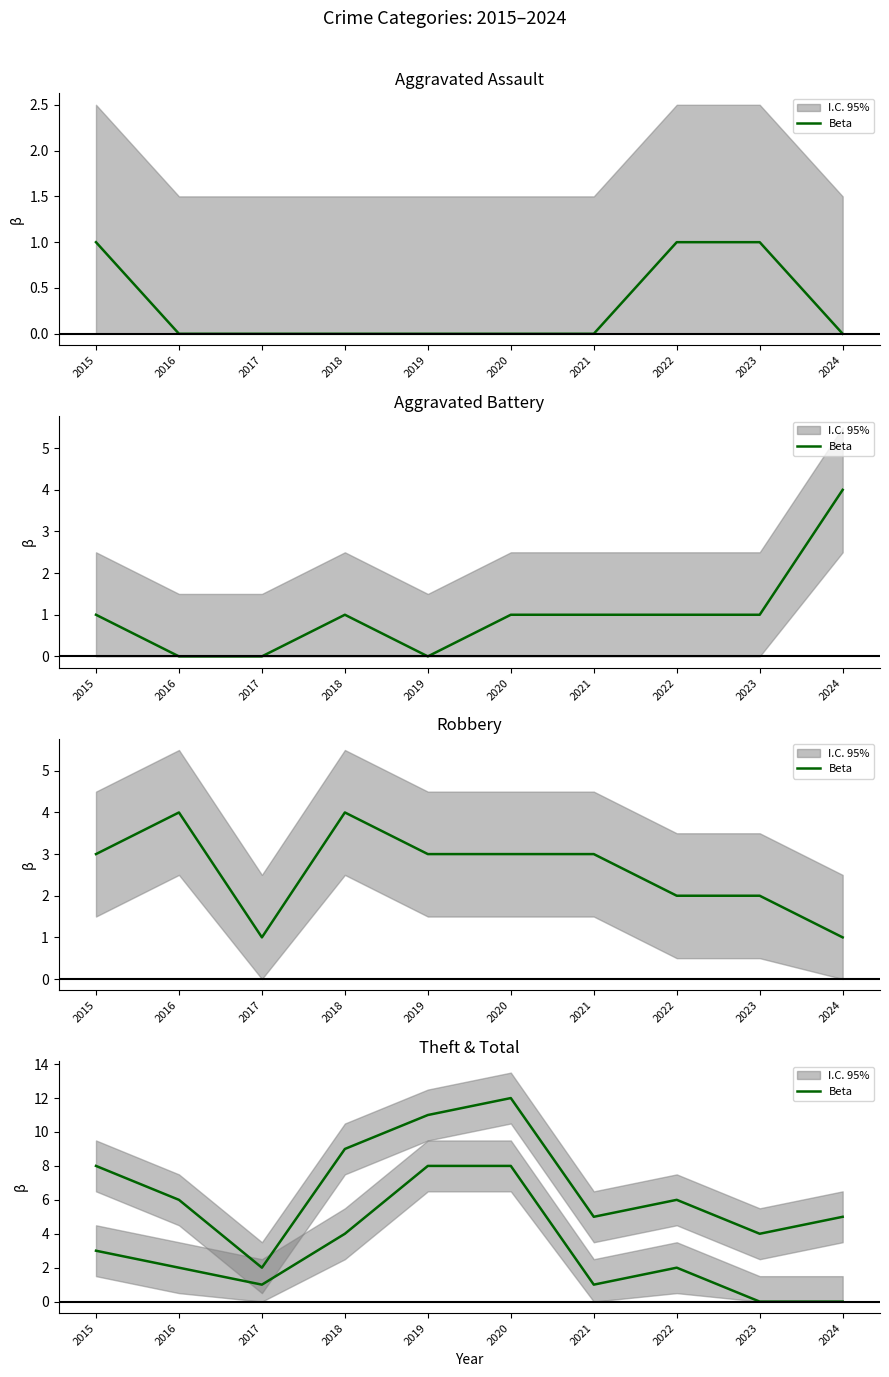

Where is the data nearest to the value 7?

2015